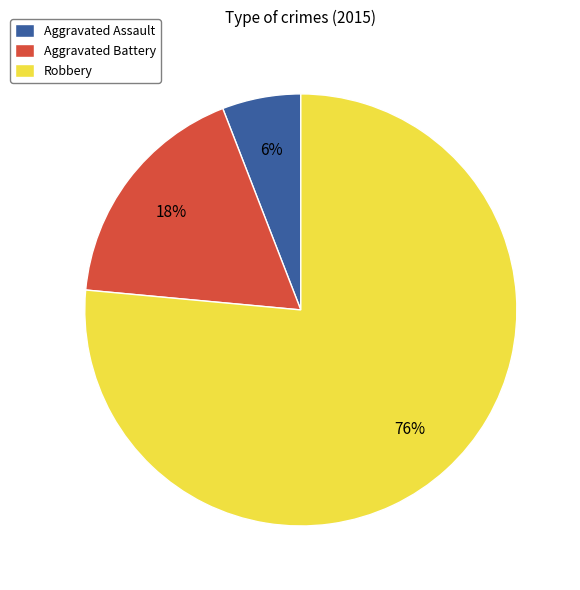

How many slices are in this pie chart?

3